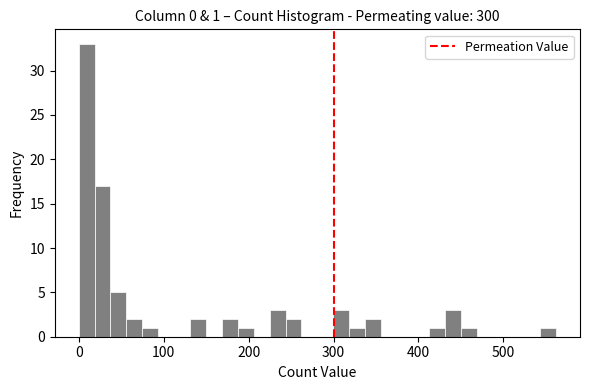

Around what value on the x-axis is the tallest bar? Give the approximate position of its centre, as read against the axis.

10